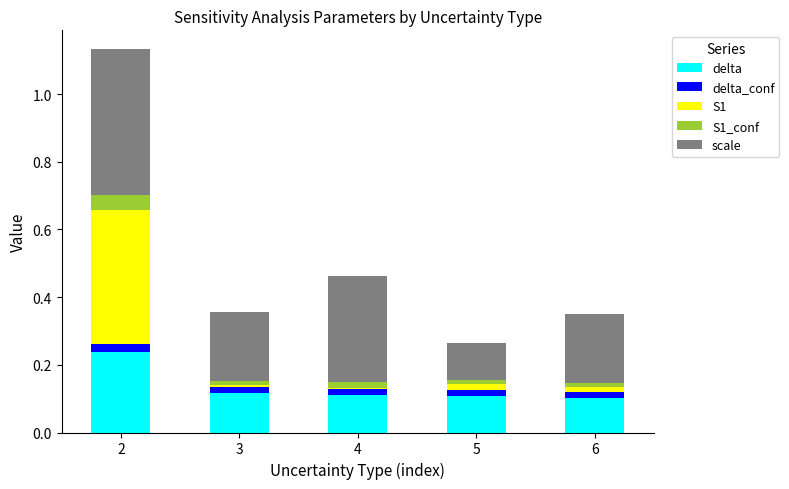

How many bars are there in total?

5